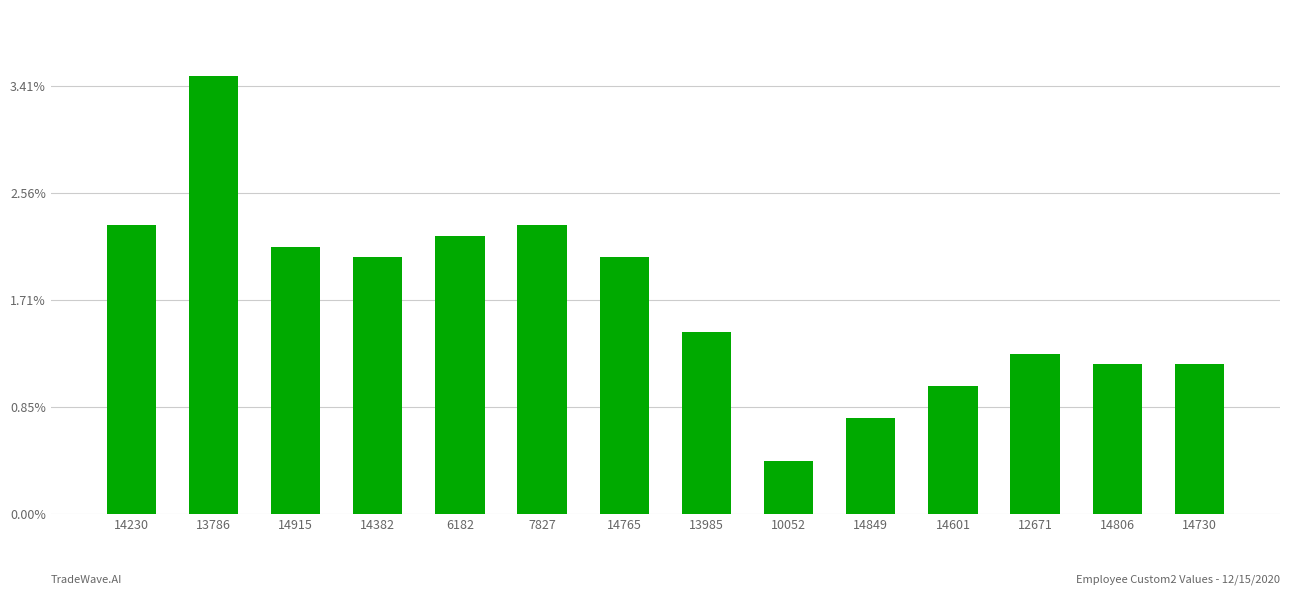

Does the chart contain any negative values?

No